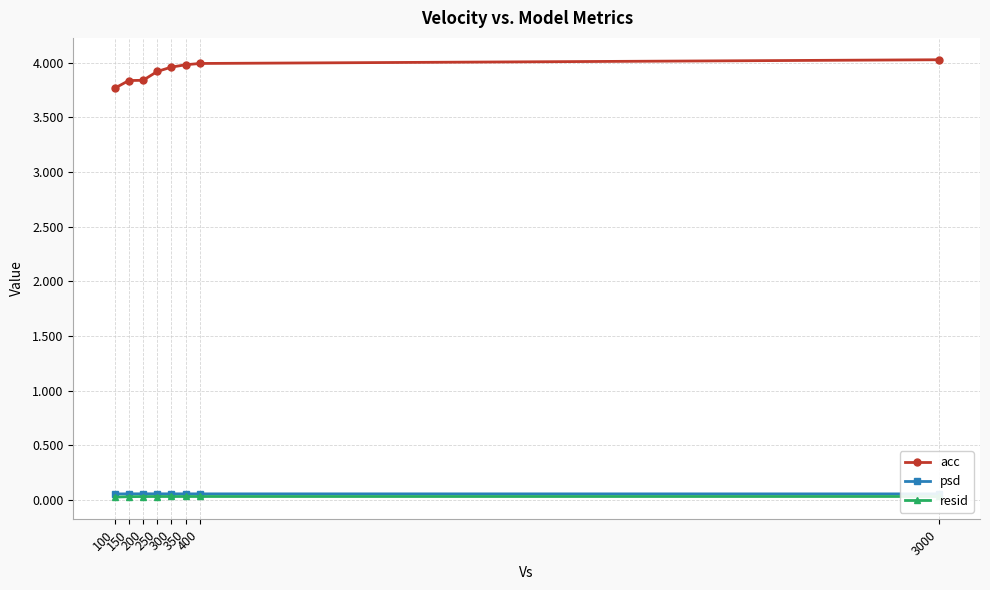

Where is psd nearest to the value 0?

100